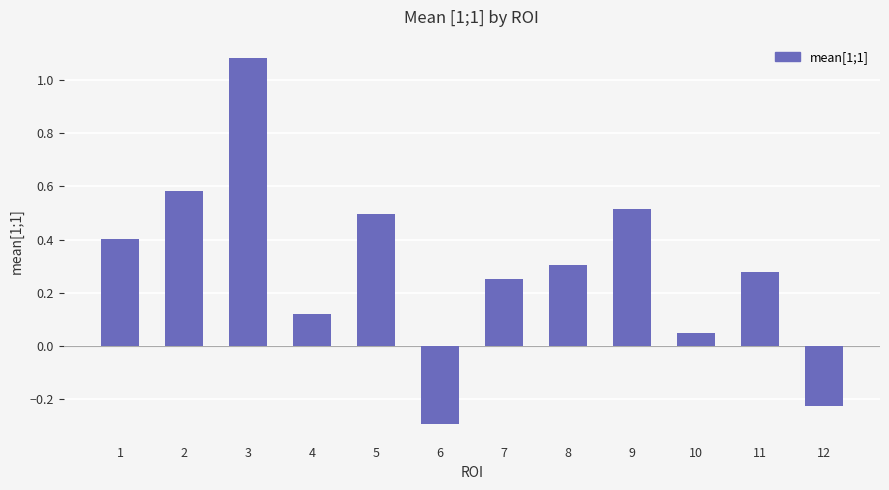

What is the value of the 6th bar from the left?

-0.3